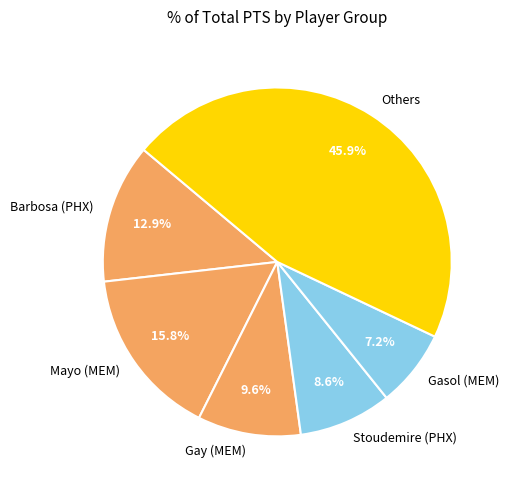

Approximately how many times larger is the value at Gasol (MEM) compared to Gay (MEM)?

0.7